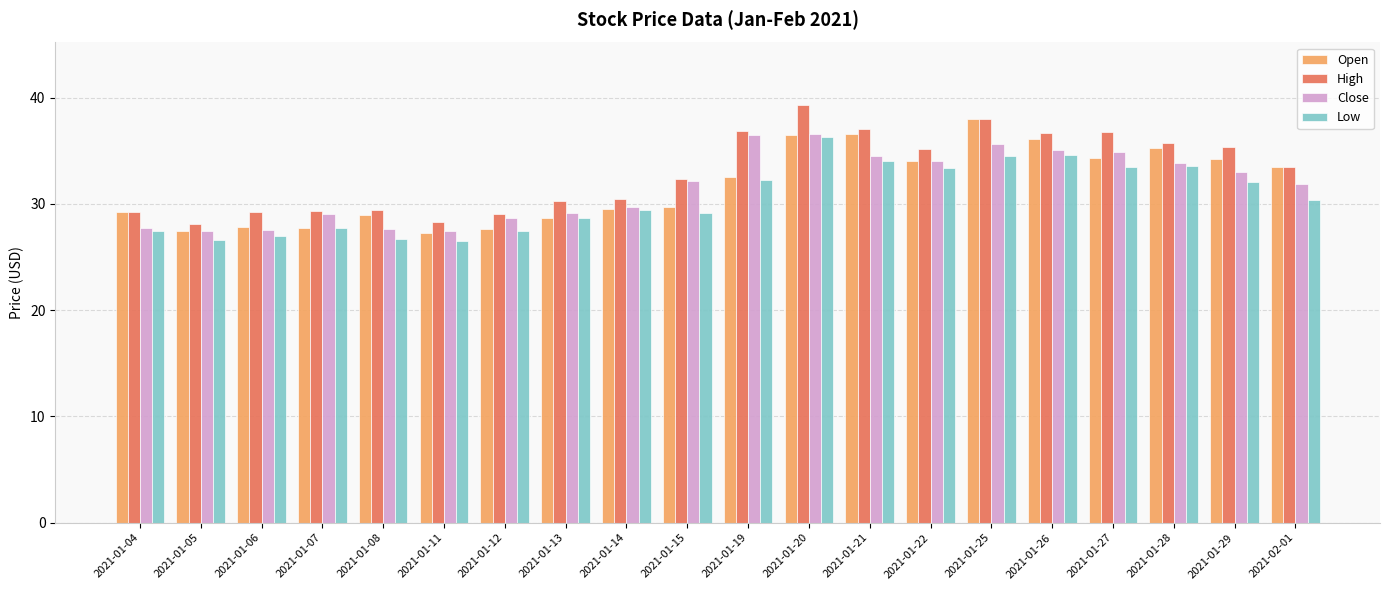

Is the value of Close at 2021-01-14 greater than the value of High at 2021-01-19?

No